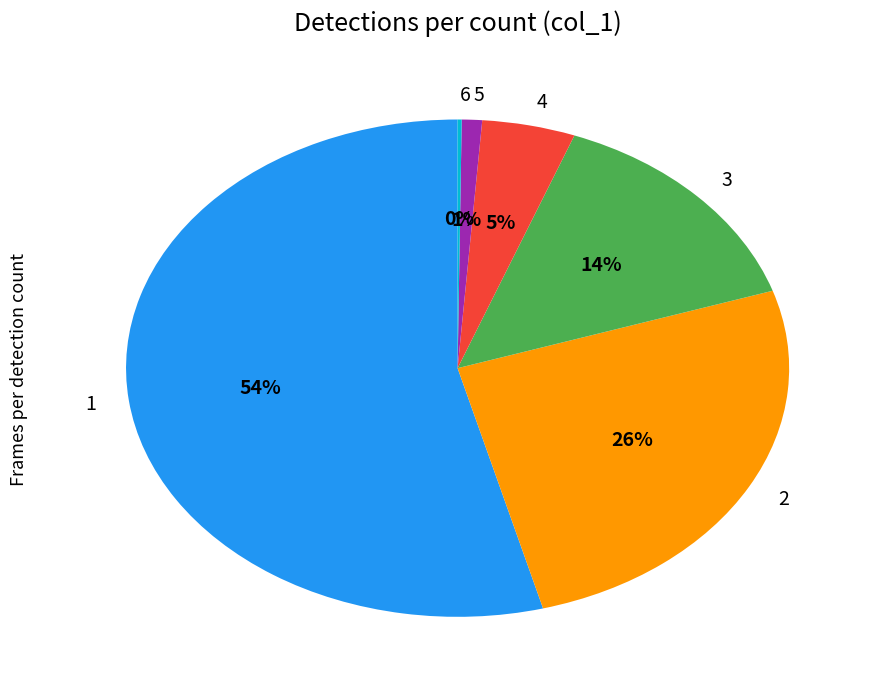

To the nearest percent, what is the combined percentage of 5 and 1?

55%